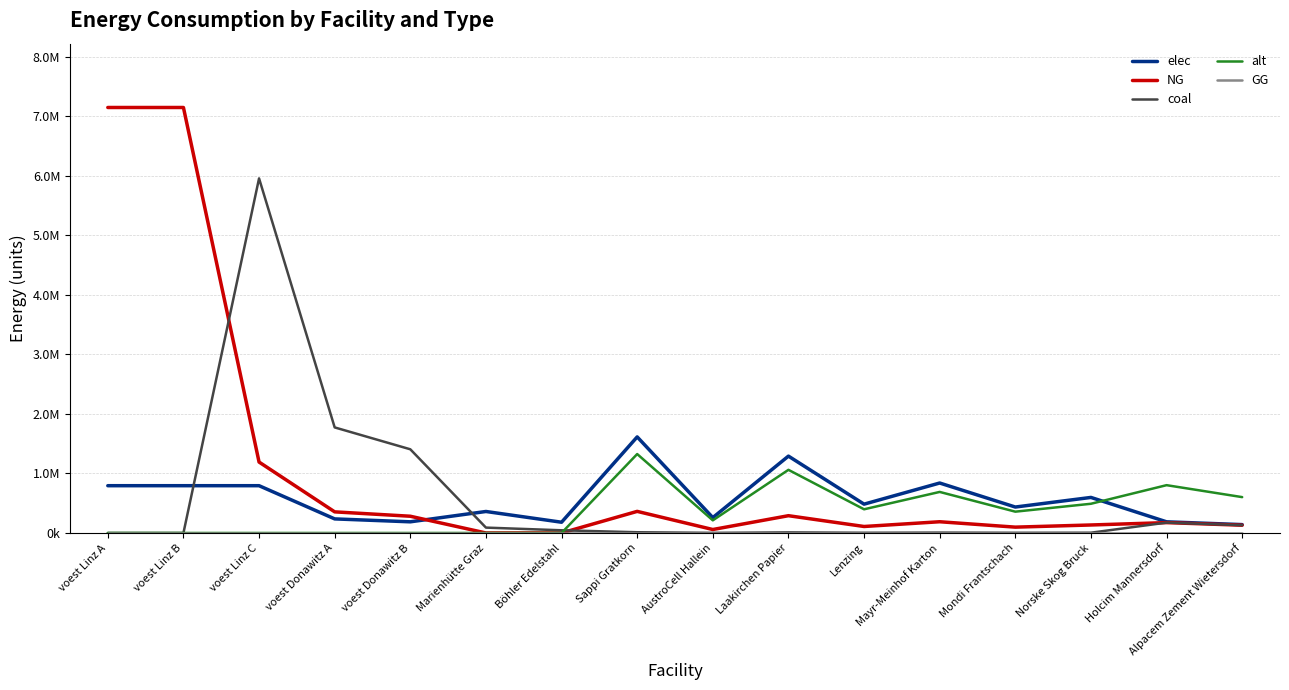

Does the chart display data point markers on the line(s)?

No